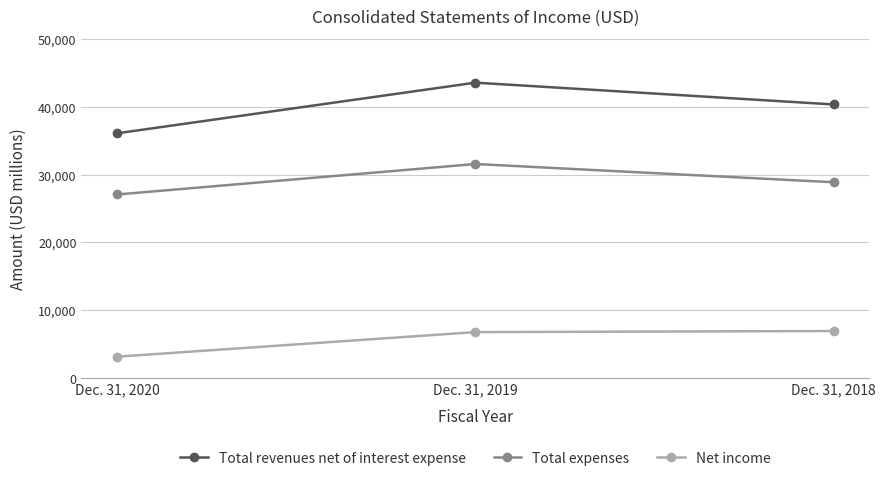

What are all the series names shown in the legend?

Total revenues net of interest expense, Total expenses, Net income